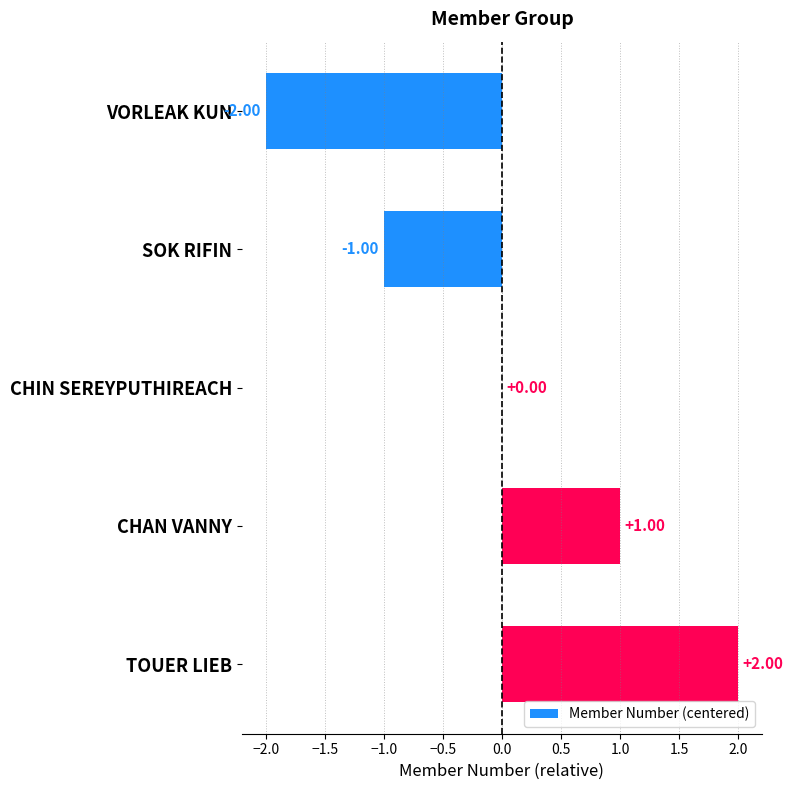

What is the greatest value displayed?

2